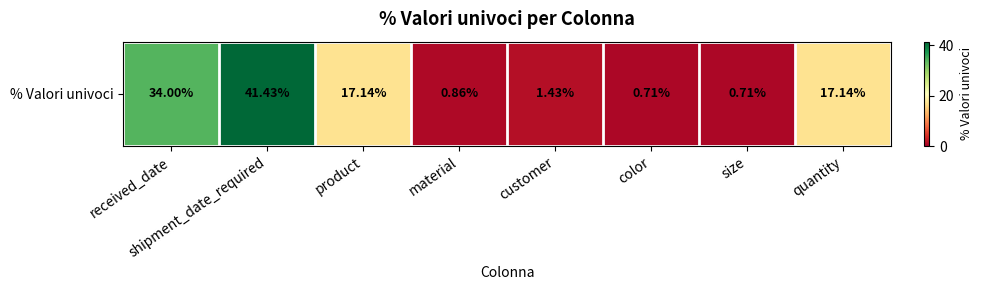

What is the average value?

14.2